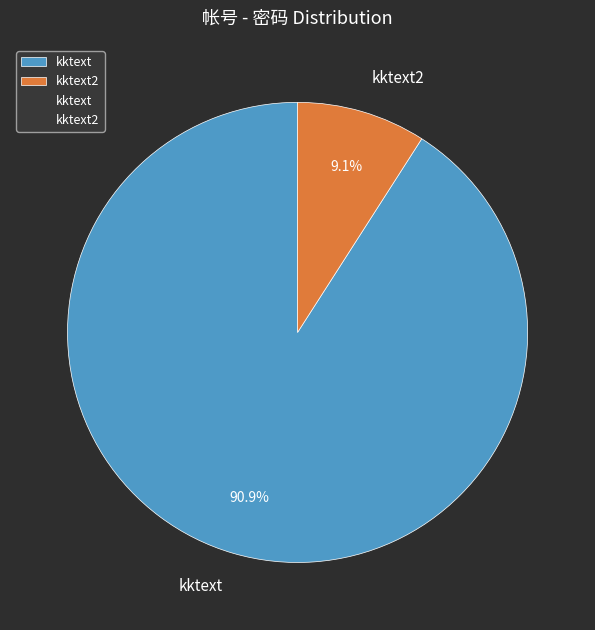

Does kktext2 represent more than half of the total?

No